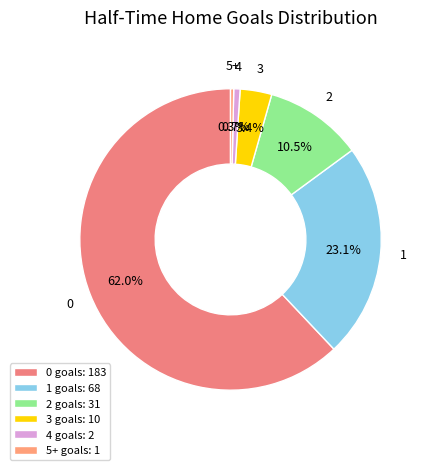

How many segments does this pie chart have?

6